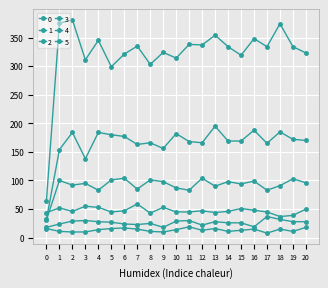

Count the number of categories in the chart.

21